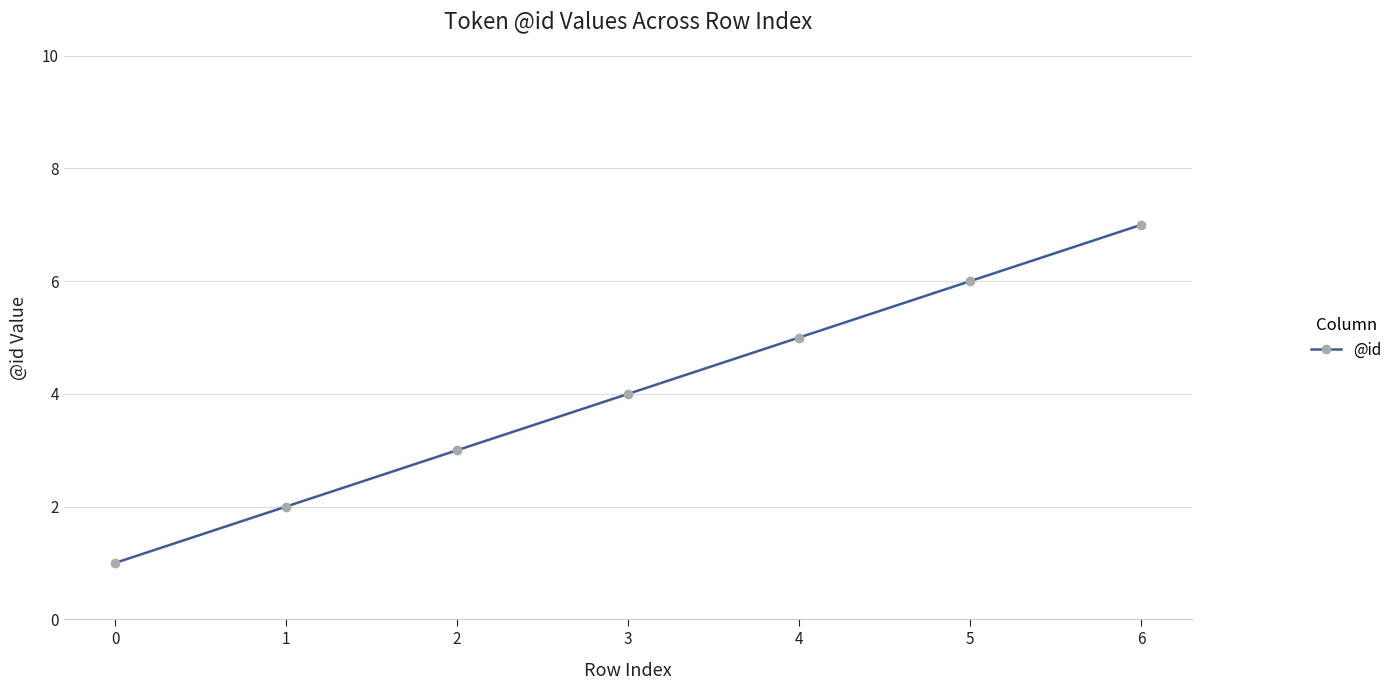

Reading right to left, list all the values displayed in this chart.

7	6	5	4	3	2	1